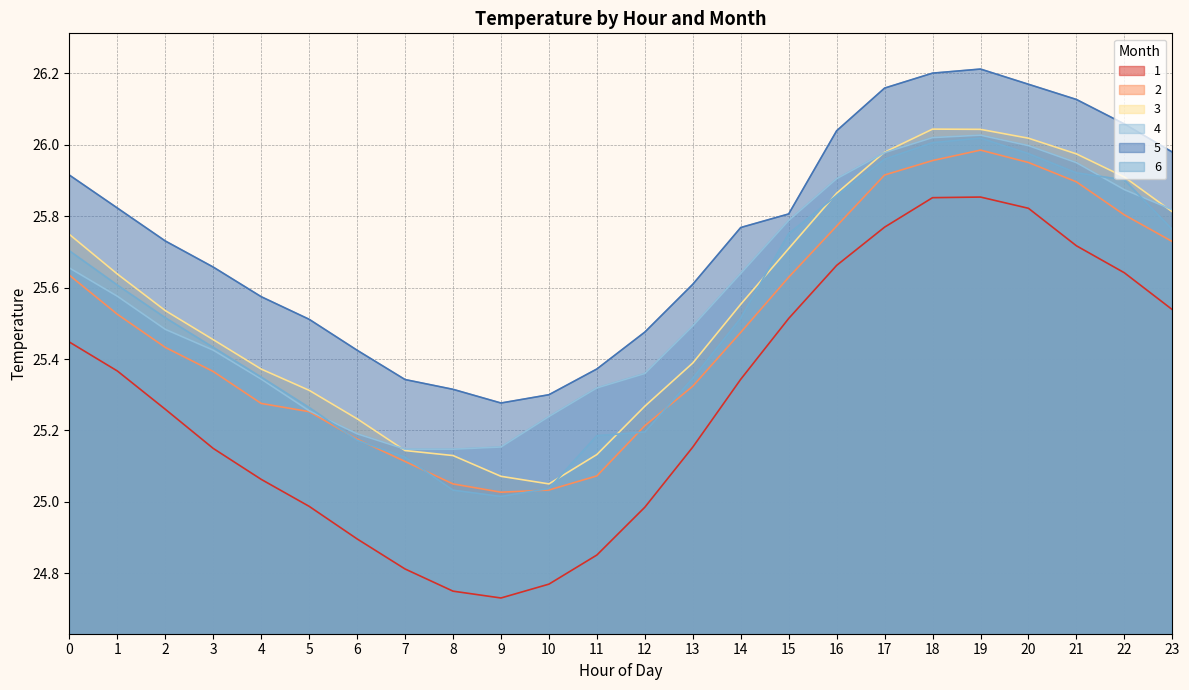

What is the average value of the 5 series?

25.7